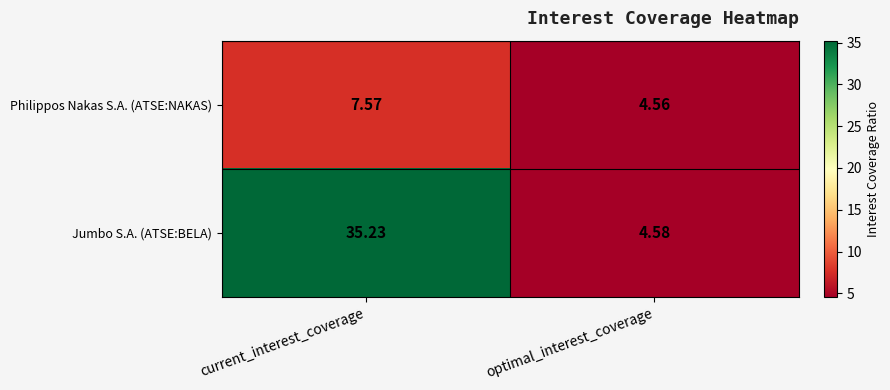

At which label does Philippos Nakas S.A. (ATSE:NAKAS) reach its minimum?

optimal_interest_coverage